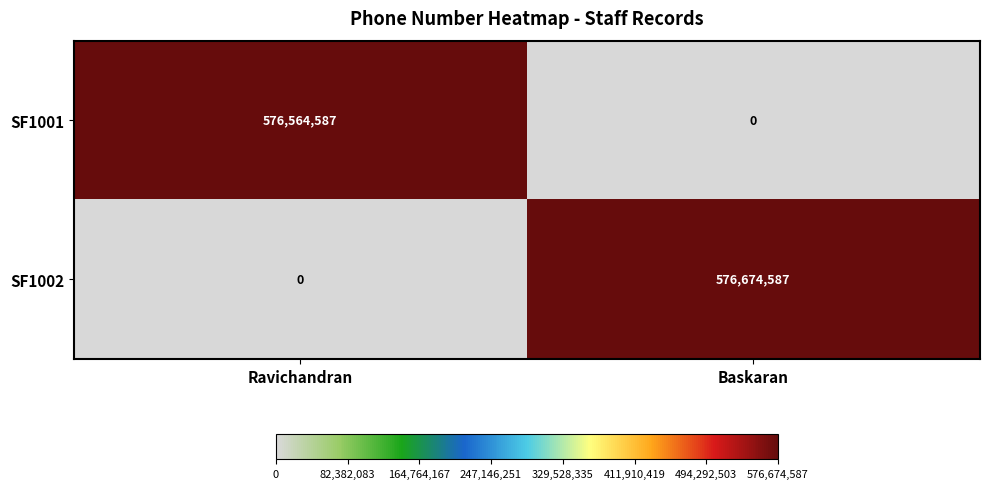

The SF1001 series shows 576564587 at Ravichandran. True or false?

True